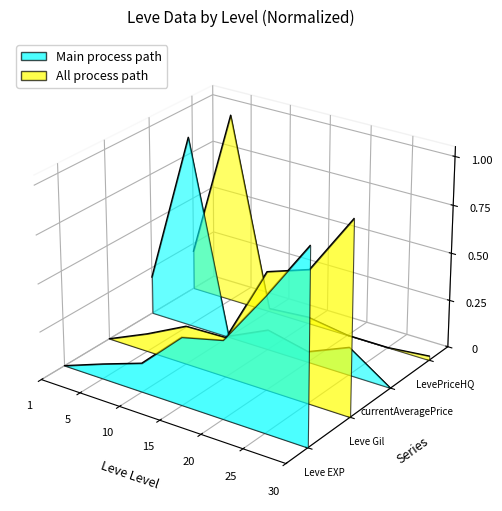

How many interior local valleys does the Leve Gil series have?

1